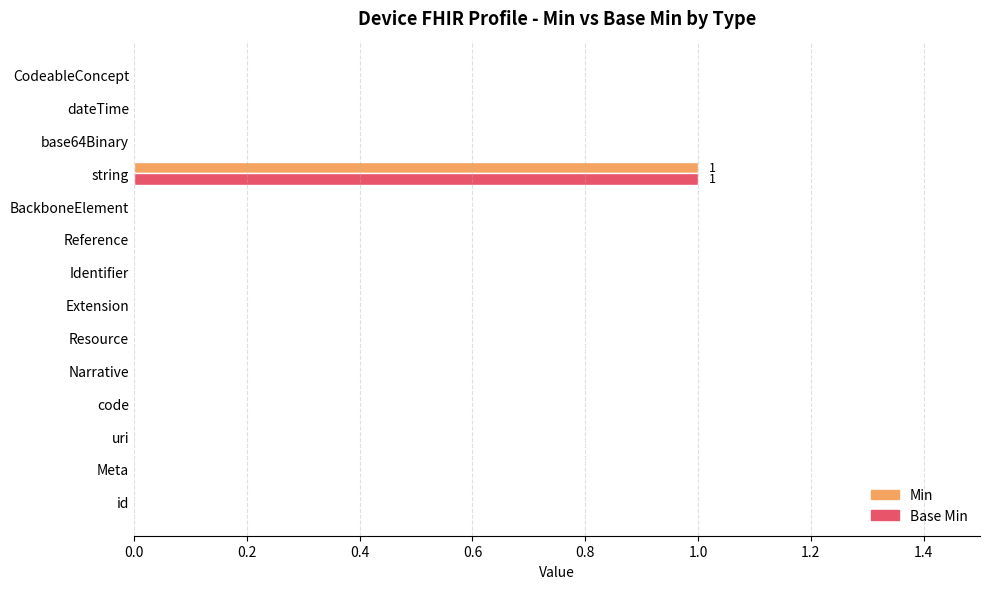

Which category has the highest value in the Base Min series?

string